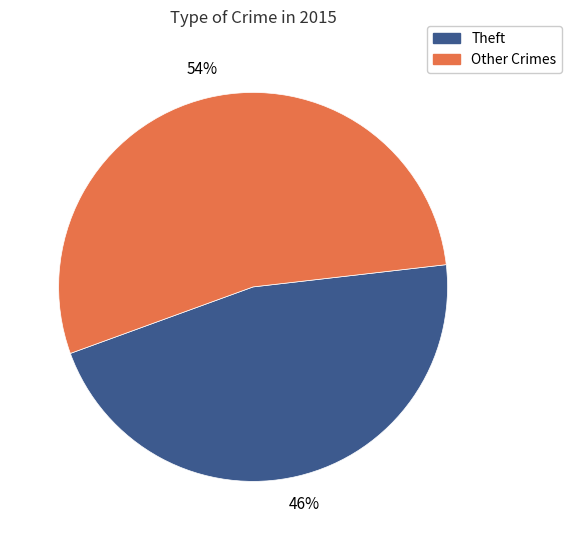

Which slice is the largest?

Other Crimes